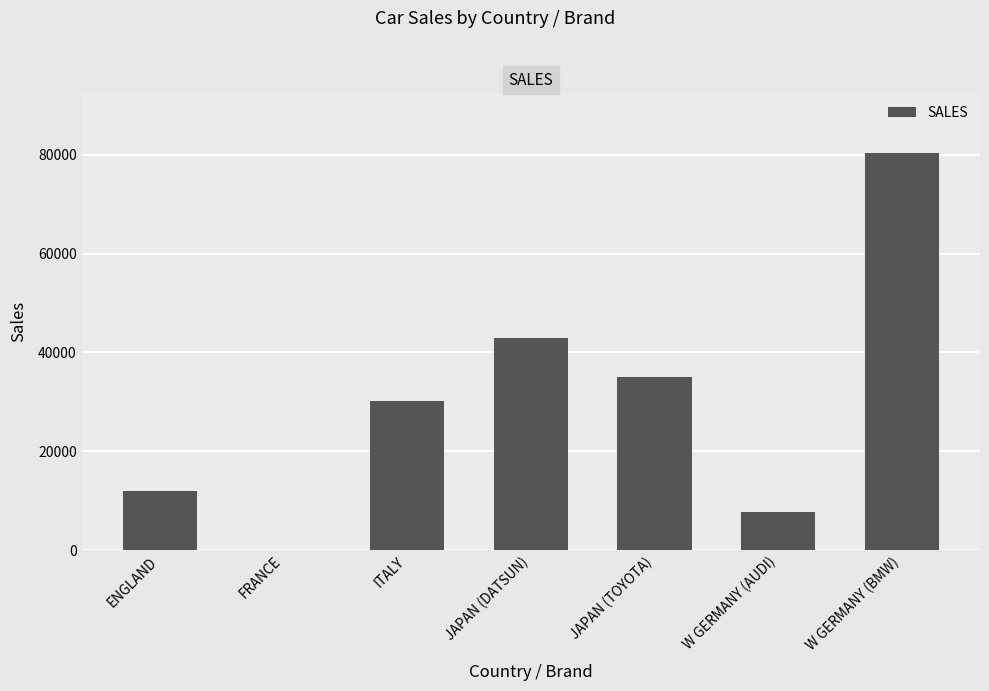

Where is the data nearest to the value 40195?

JAPAN (DATSUN)